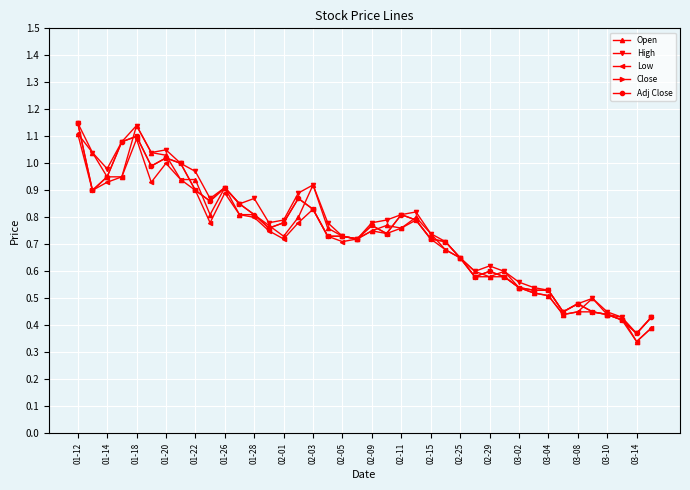

Does the chart have visible grid lines?

Yes